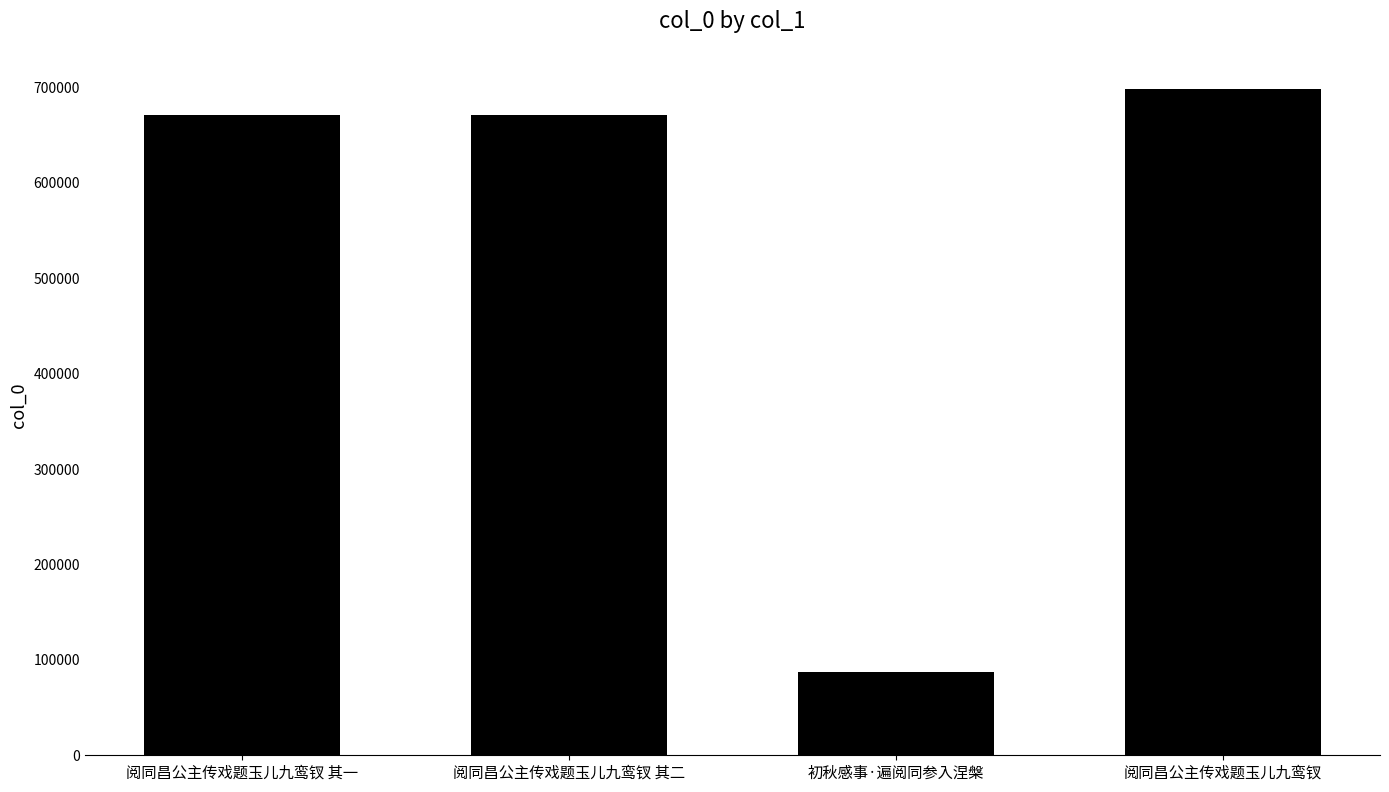

What is the approximate value at 阅同昌公主传戏题玉儿九鸾钗 其二, to the nearest 10?

671640